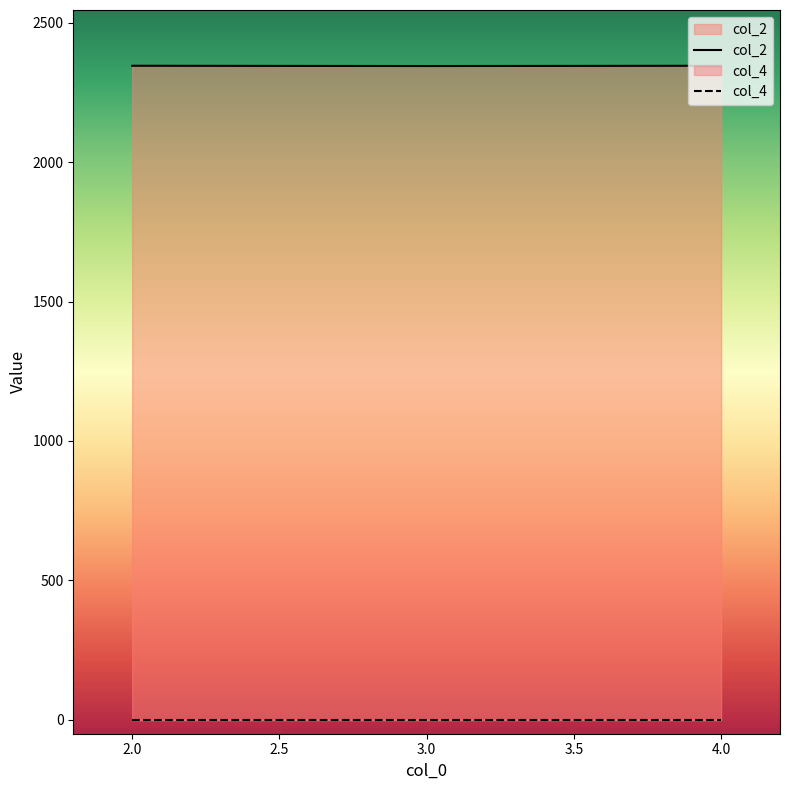

How many lines are shown in the chart?

2